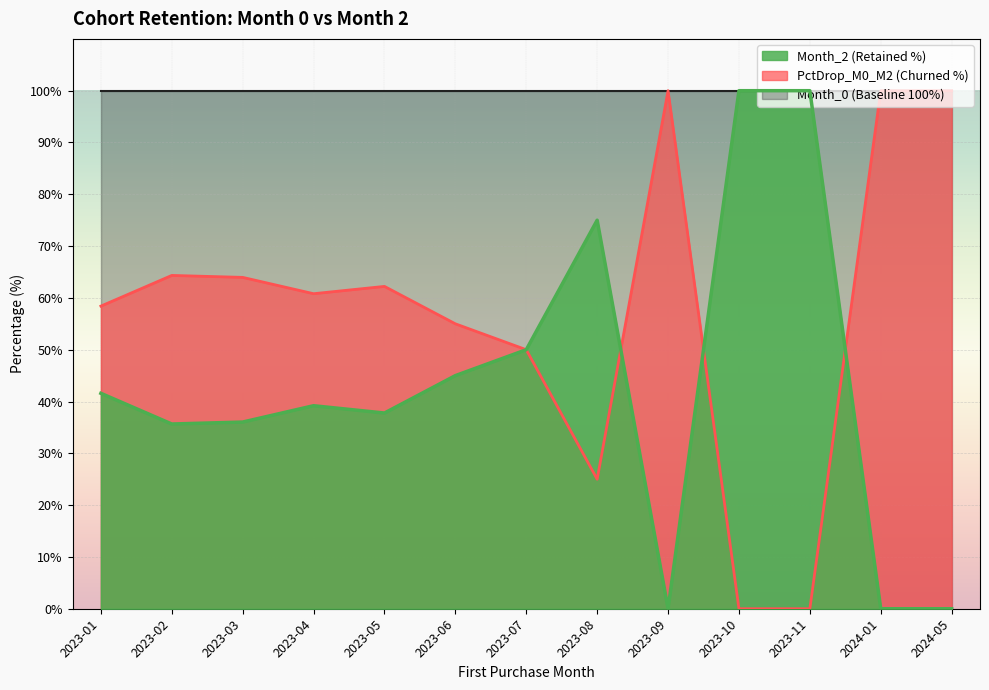

Is the value of Month_2 at 2023-05 greater than the value of PctDrop_M0_M2 at 2023-08?

No